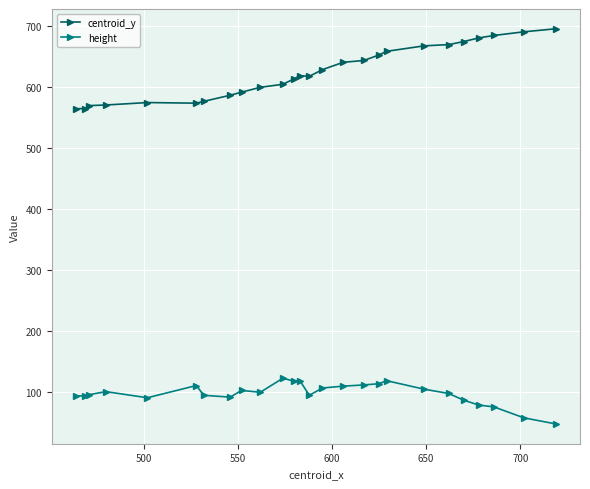

What is the difference between the second highest and minimum values in the height series?

71